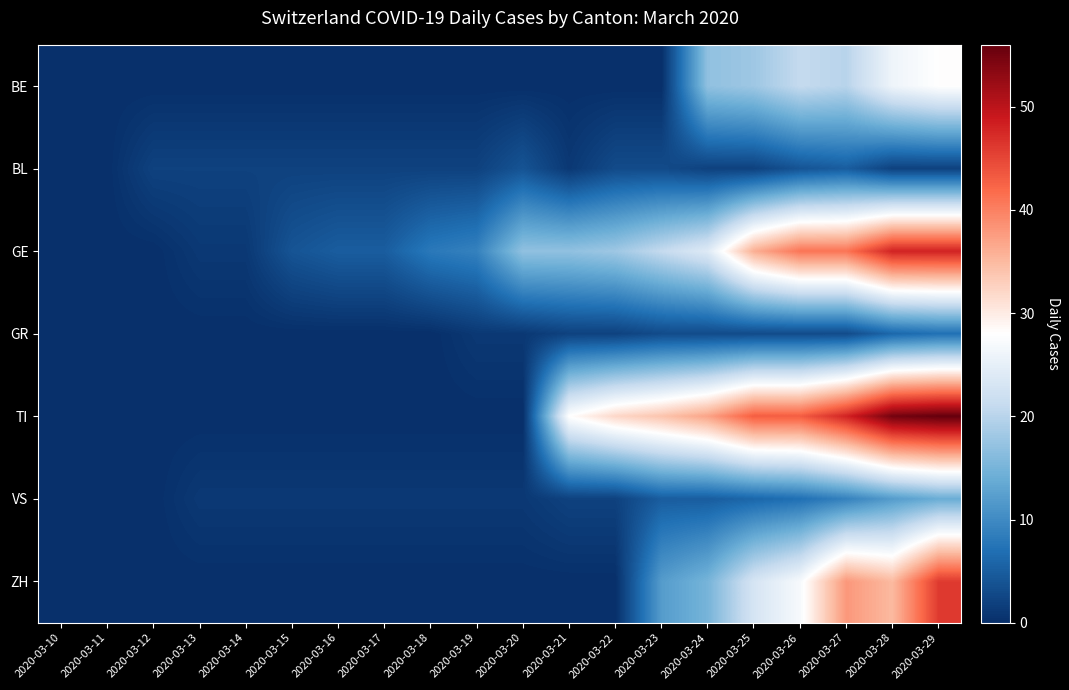

What is the difference between the highest and lowest values at 2020-03-25?

41